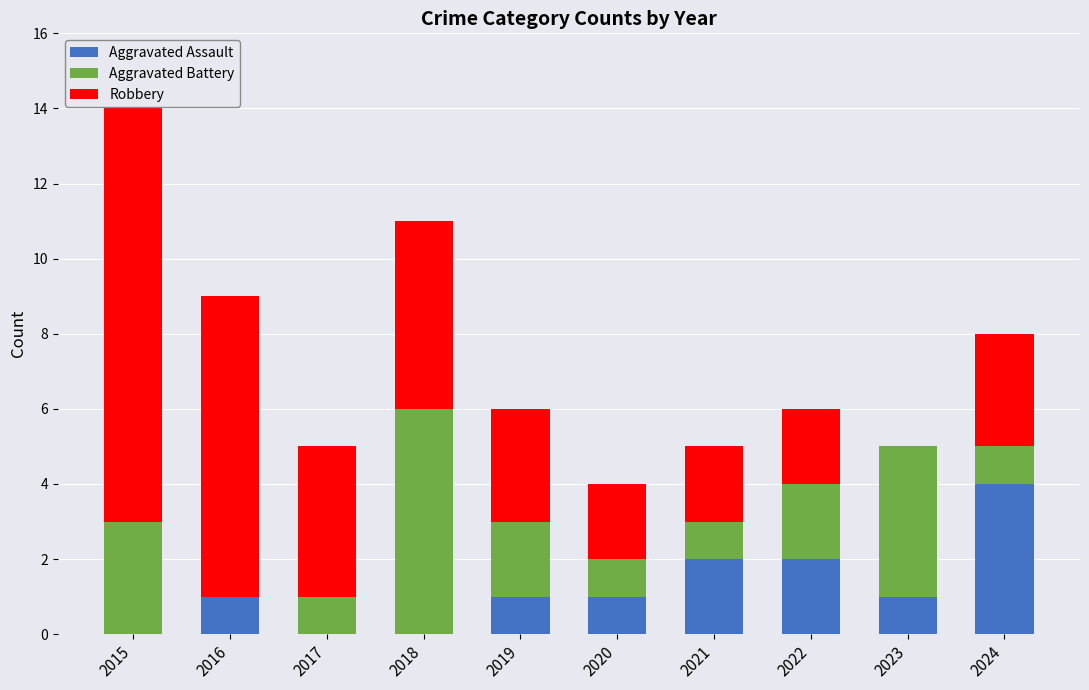

Is it true that Aggravated Assault equals 0 at 2017?

True